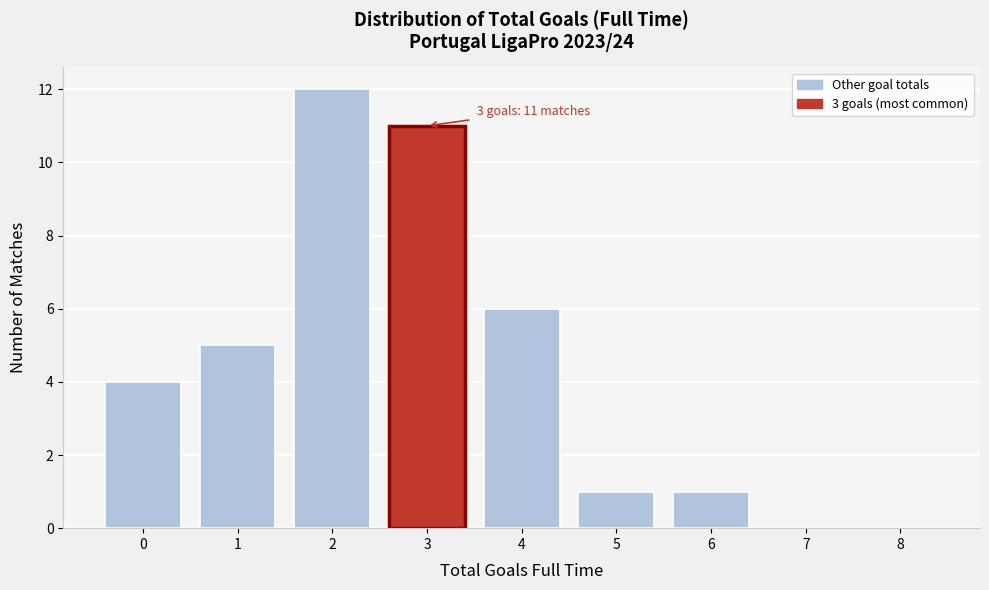

Reading left to right, what are all the values shown in this chart?

0=4	1=5	2=12	3=11	4=6	5=1	6=1	7=0	8=0